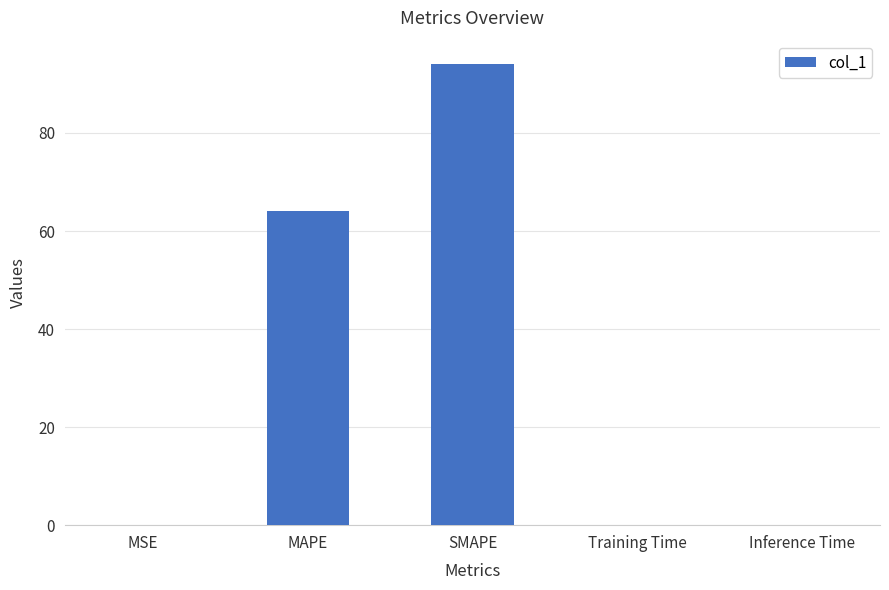

Where is the data nearest to the value 47?

MAPE